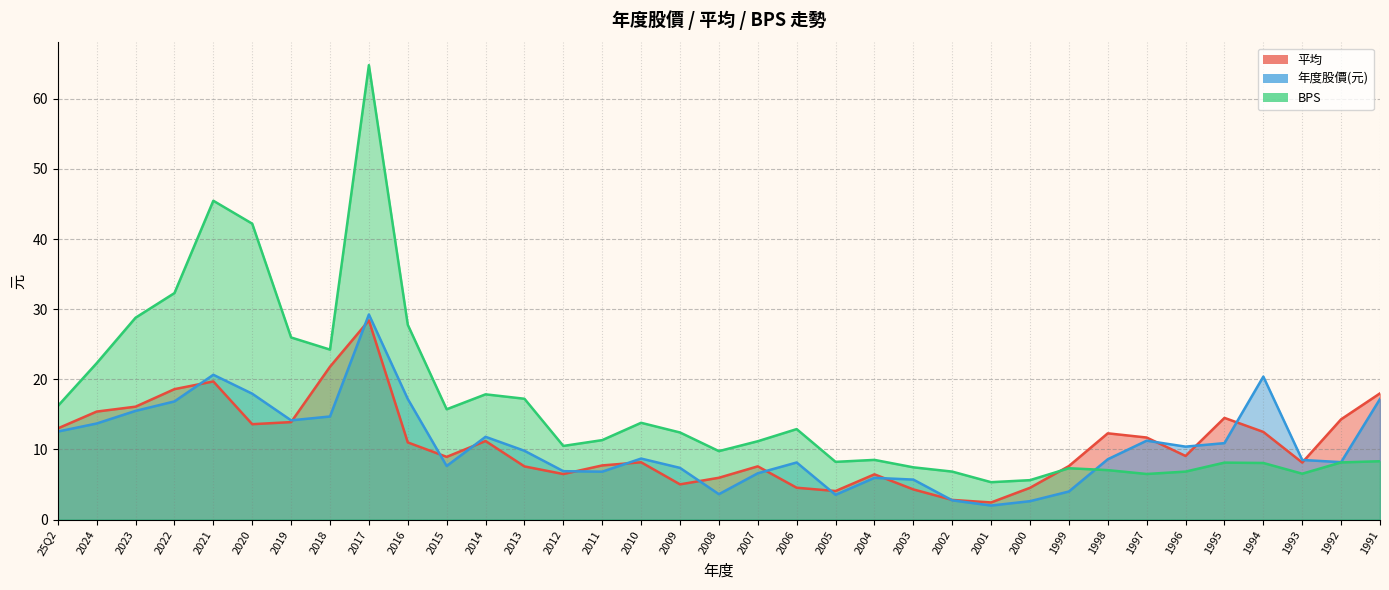

What are all the series names shown in the legend?

平均, 年度股價(元), BPS